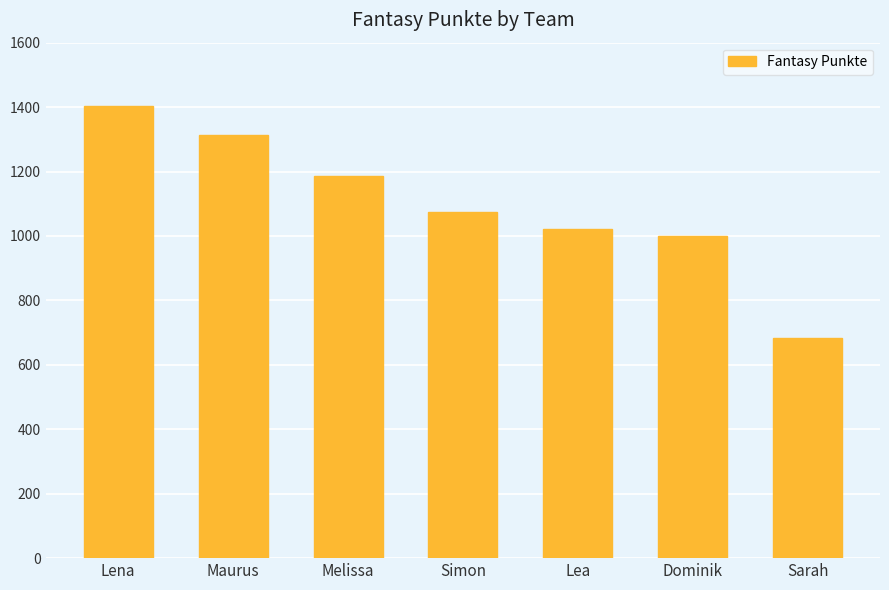

What is the average value?

1097